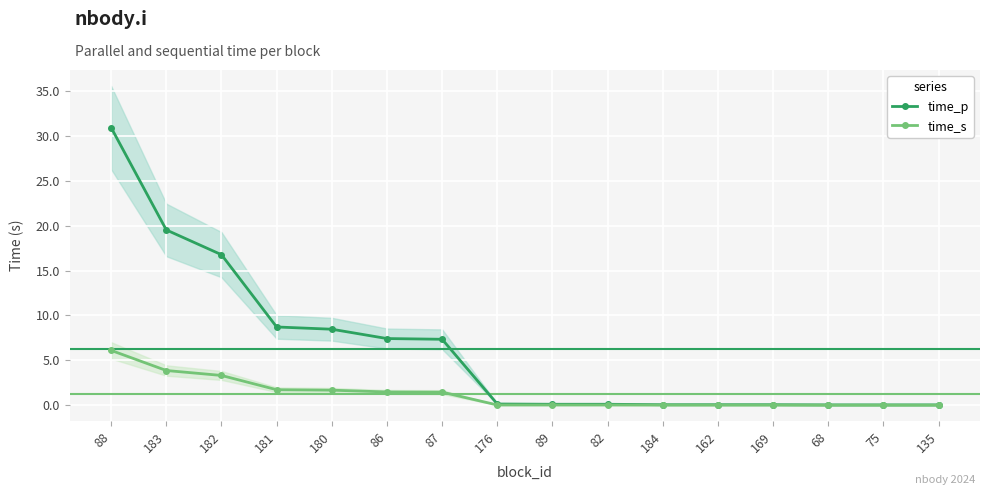

What is the total value across all series at 162?

0.1